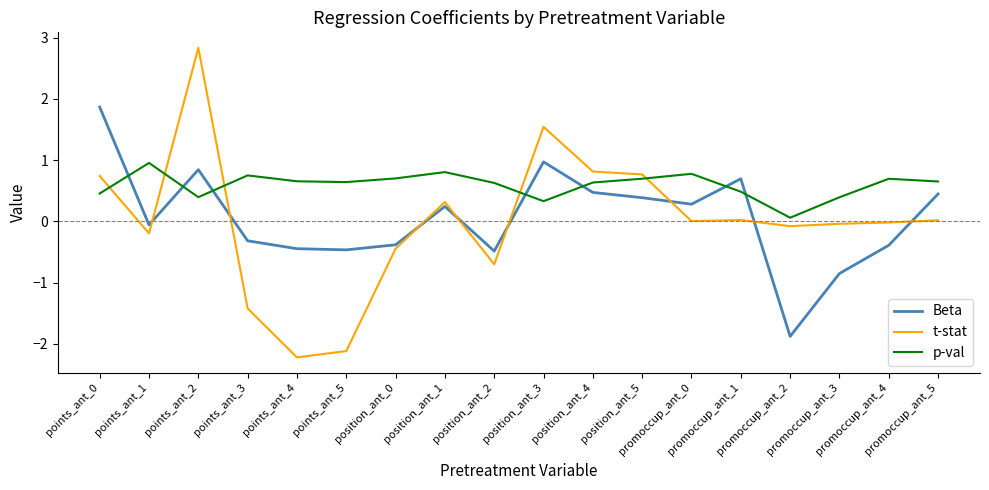

True or false: Beta has more than 2 interior local peaks.

True